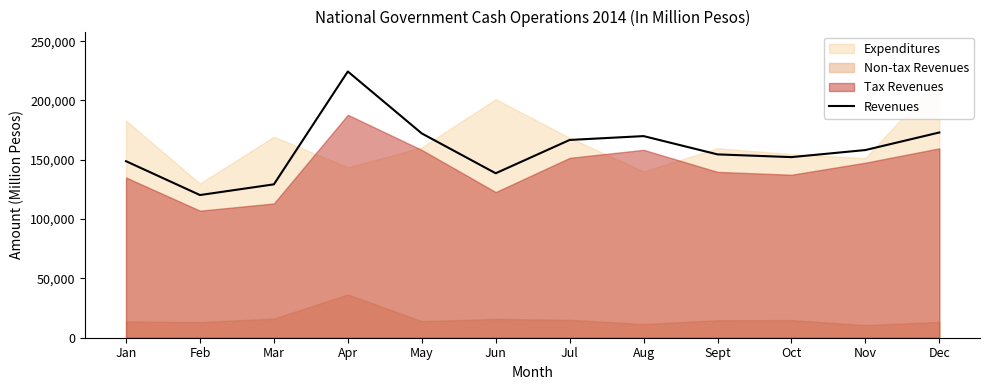

True or false: Revenues has a value of 307666 at Apr.

False